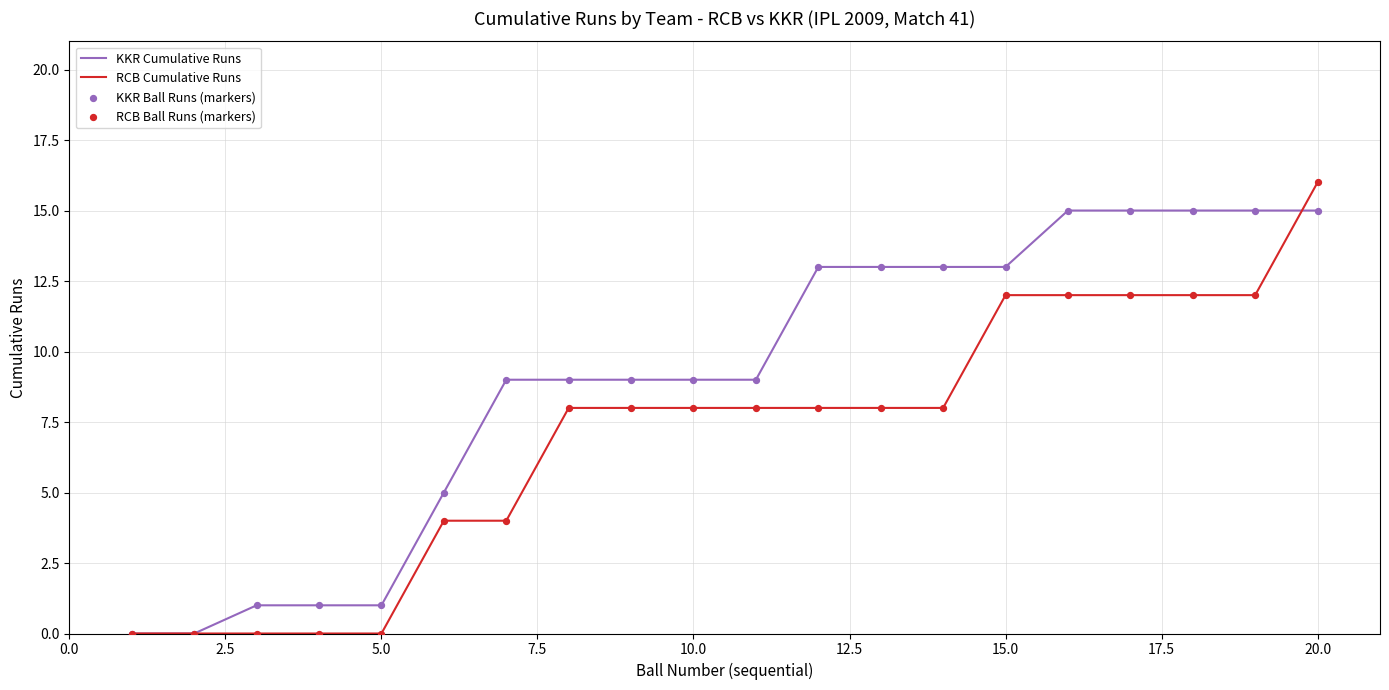

Which series has the widest spread of values?

RCB Cumulative Runs